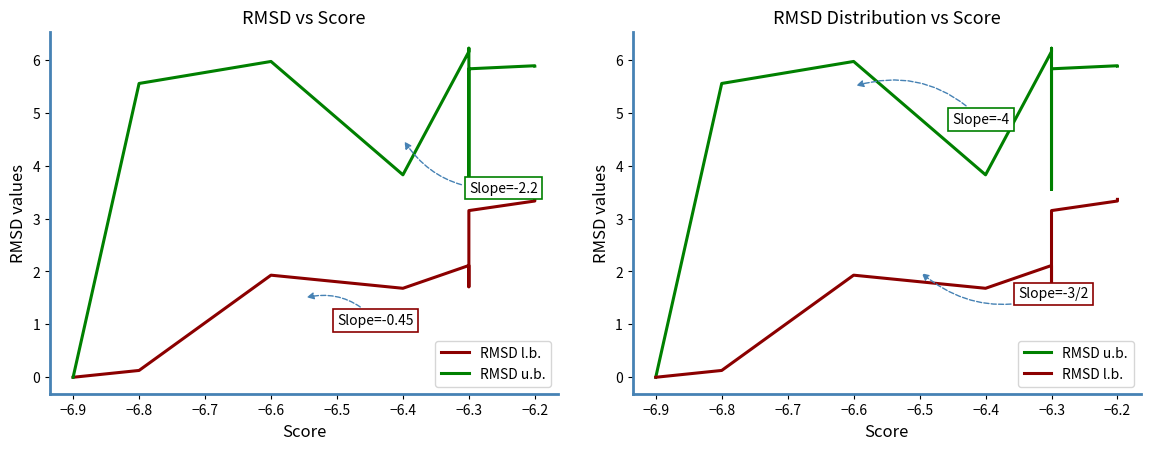

Rank the series at −6.2 from lowest to highest value.

RMSD l.b., RMSD u.b.